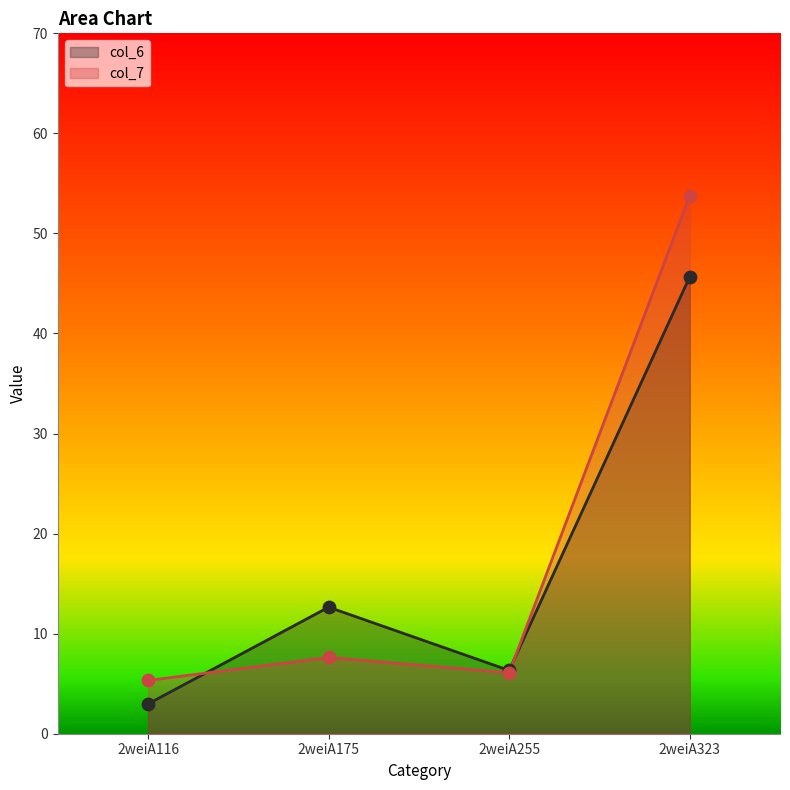

Which series has the largest Y range (max minus min)?

col_7